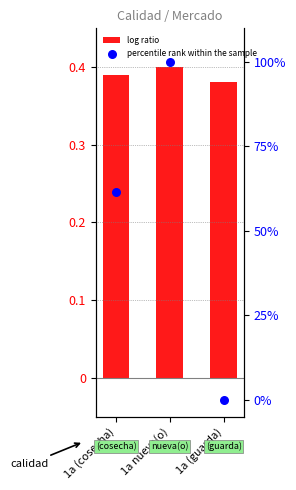

Which series contains the lowest Y value?

Precio promedio (norm.)